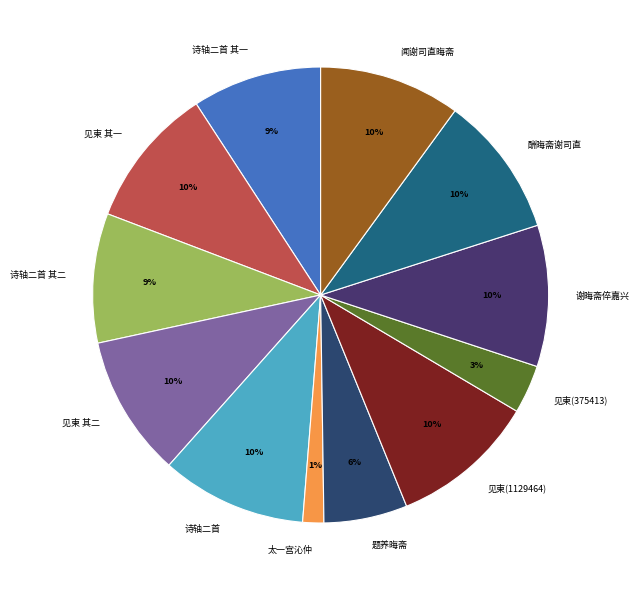

To the nearest percent, what is the difference between the 酬晦斋谢司直 and 见柬(375413) slice percentages?

7%